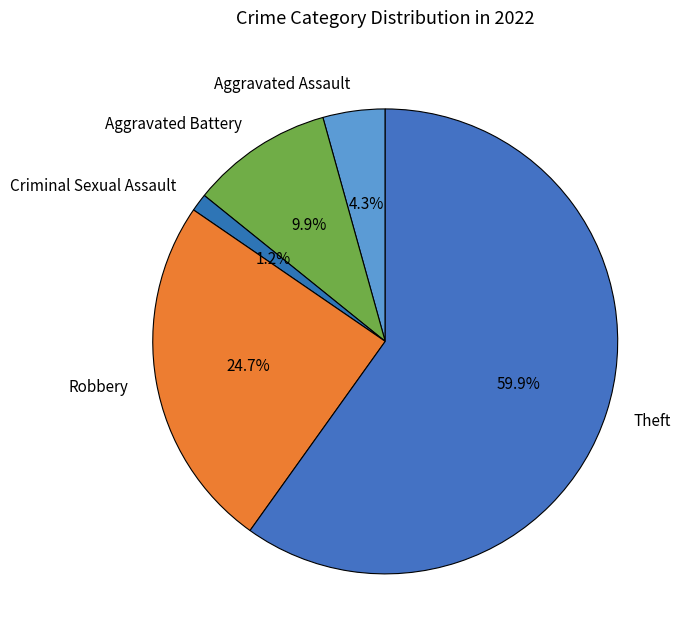

True or false: Robbery accounts for 25% of the total.

True